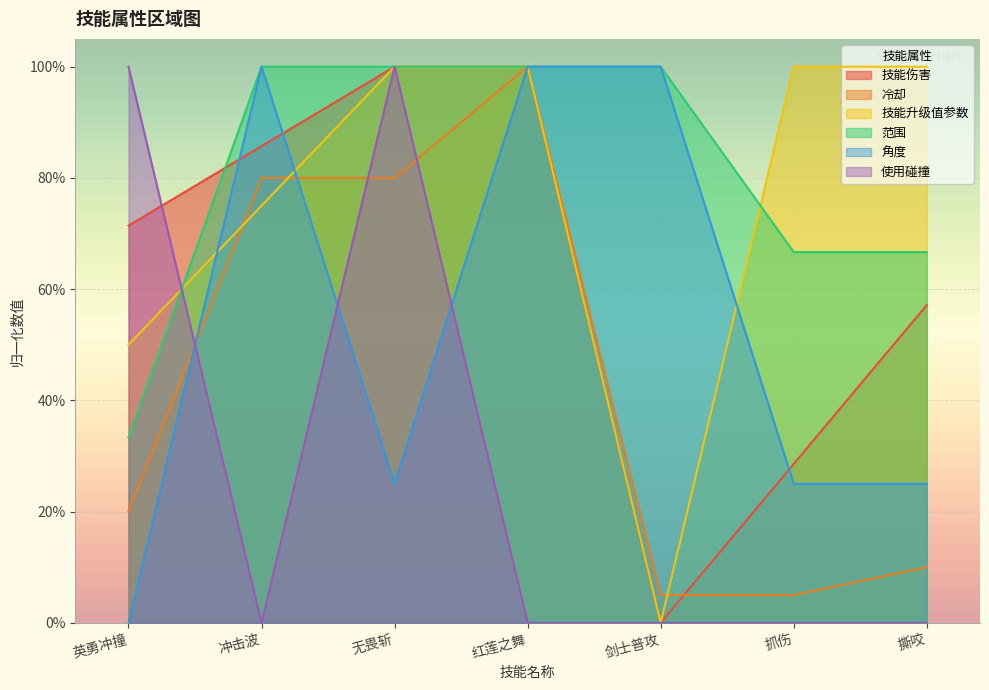

The 技能伤害 series shows 1.0 at 无畏斩. True or false?

True